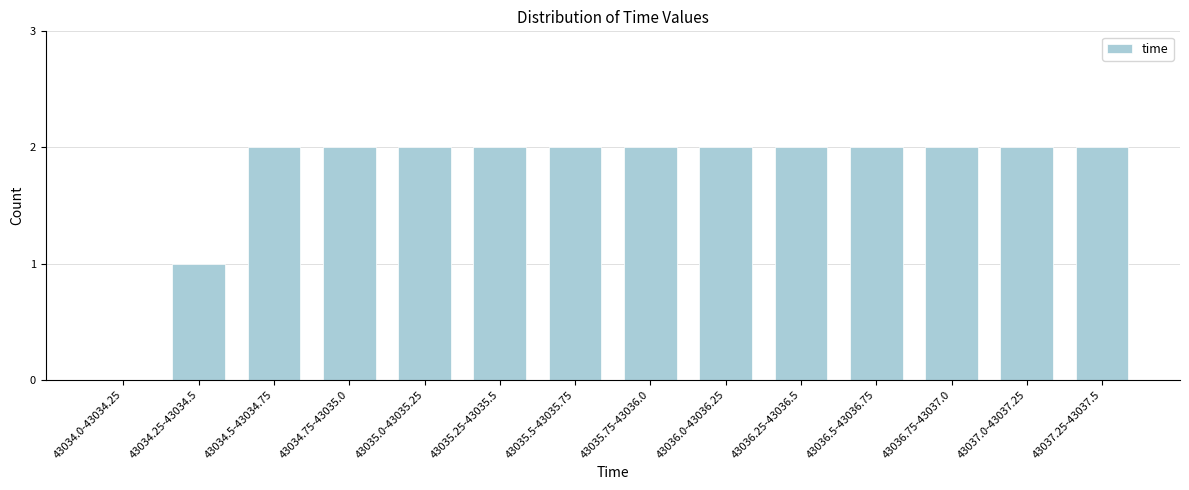

Reading left to right, transcribe all the data shown in this chart.

43034.0-43034.25=0	43034.25-43034.5=1	43034.5-43034.75=2	43034.75-43035.0=2	43035.0-43035.25=2	43035.25-43035.5=2	43035.5-43035.75=2	43035.75-43036.0=2	43036.0-43036.25=2	43036.25-43036.5=2	43036.5-43036.75=2	43036.75-43037.0=2	43037.0-43037.25=2	43037.25-43037.5=2